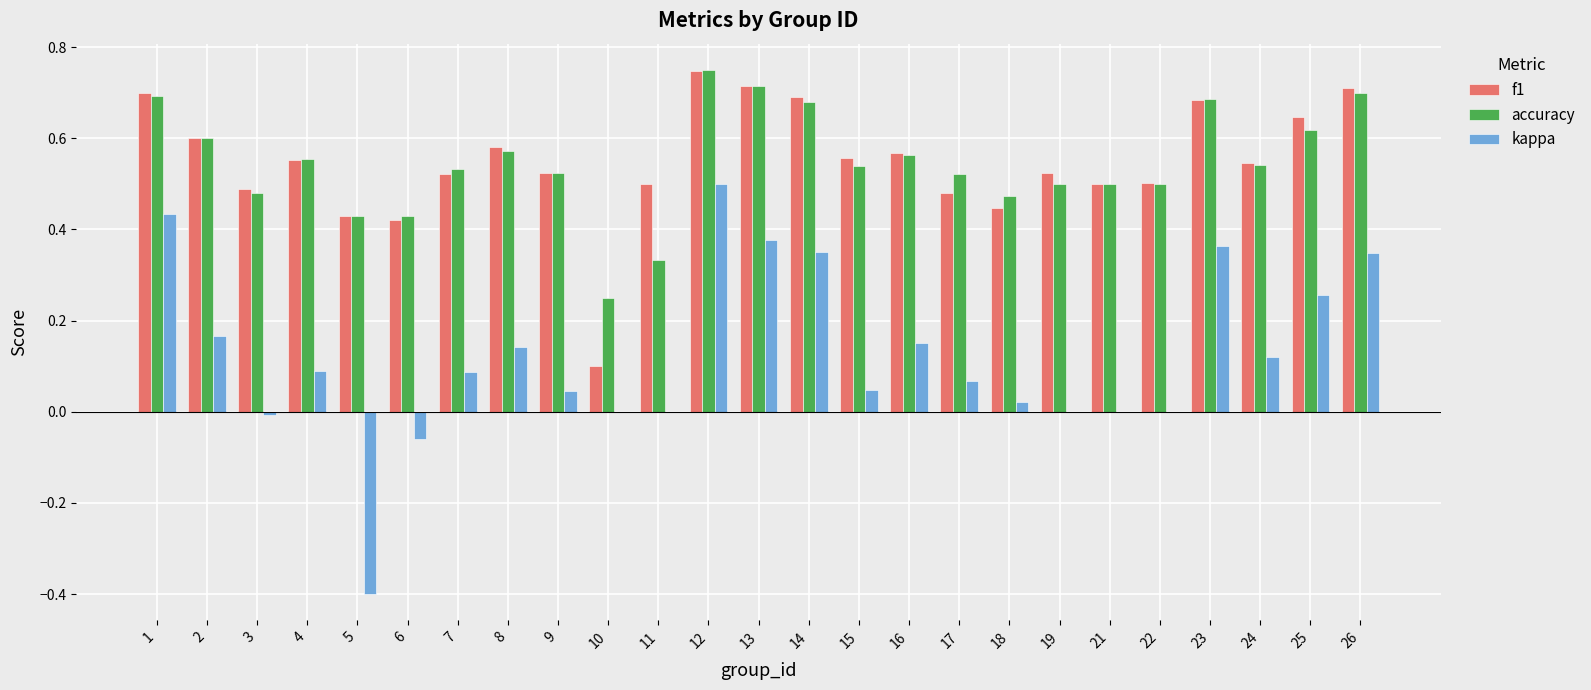

Which series has the widest spread of values?

kappa